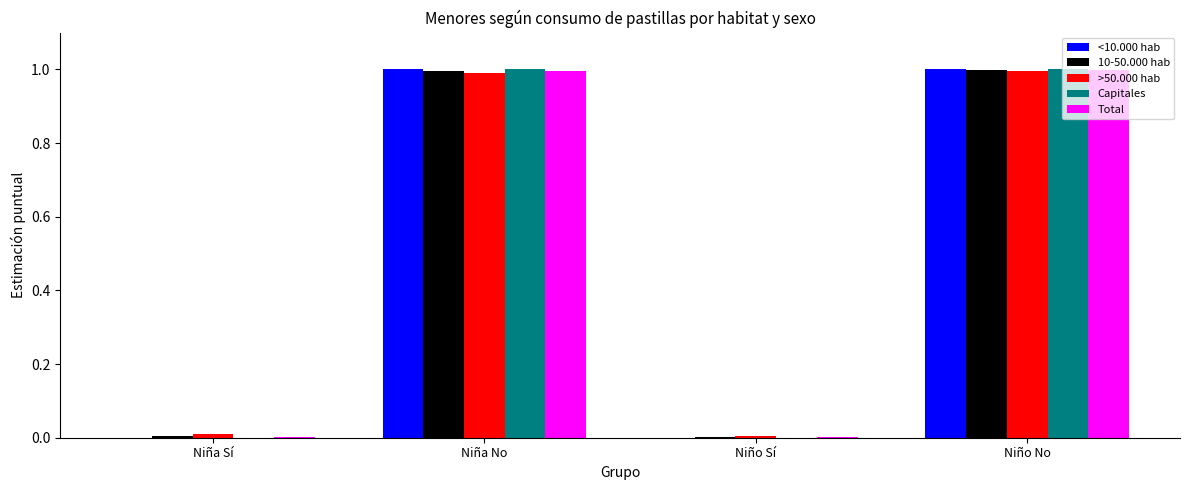

What is the sum of all Capitales values?

2.0